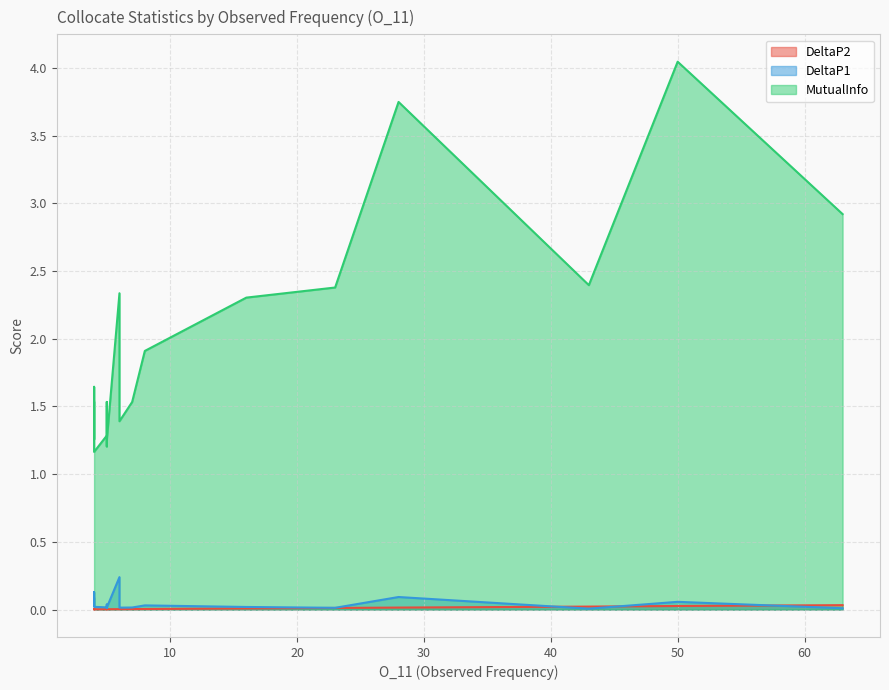

What is the difference between the highest and lowest values at 6?

2.3